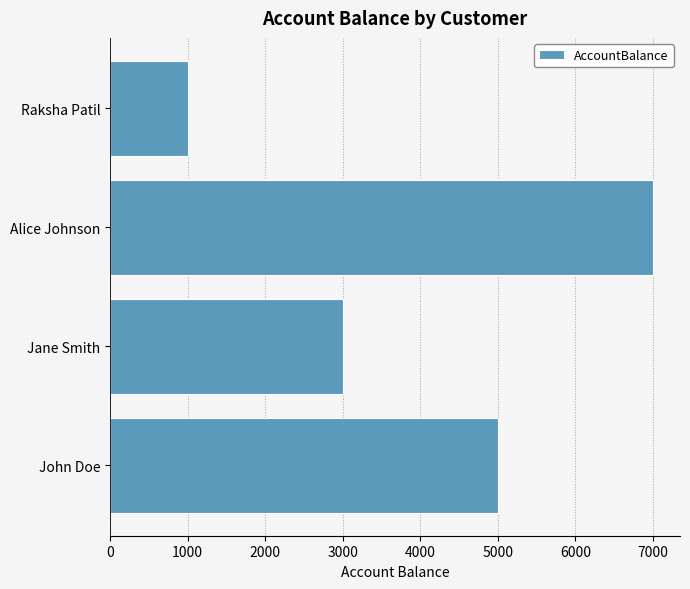

Which category has the lowest value across all series?

Raksha Patil